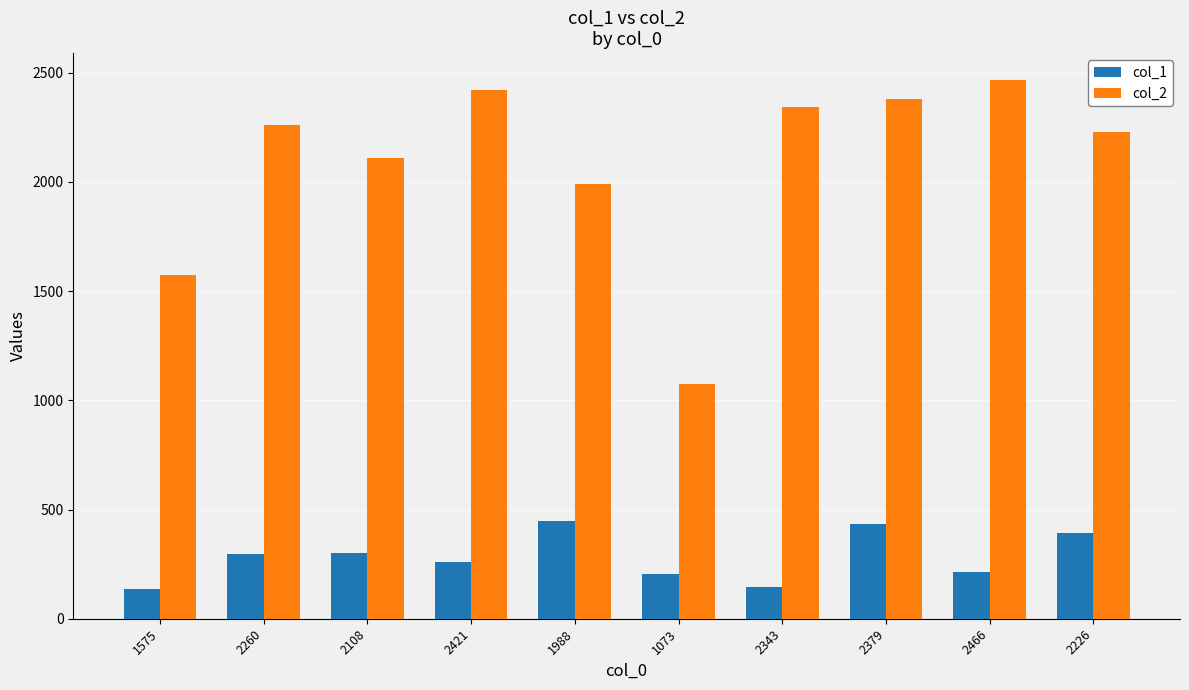

At which label does col_2 reach its minimum?

1073